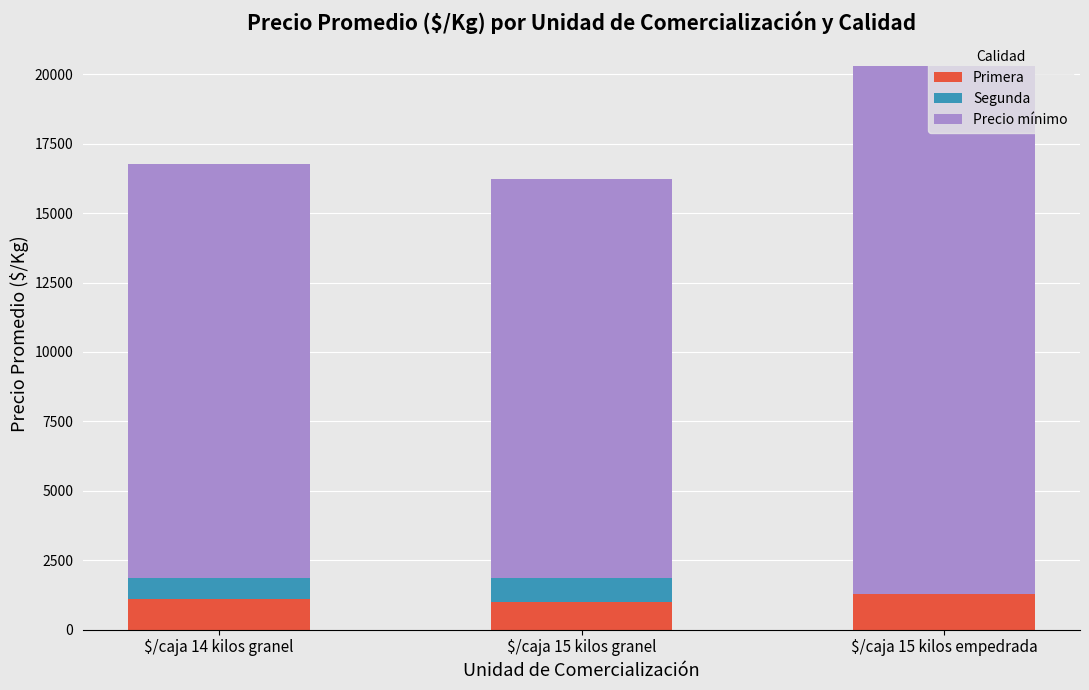

The value of Primera at $/caja 14 kilos granel is 1094. True or false?

True